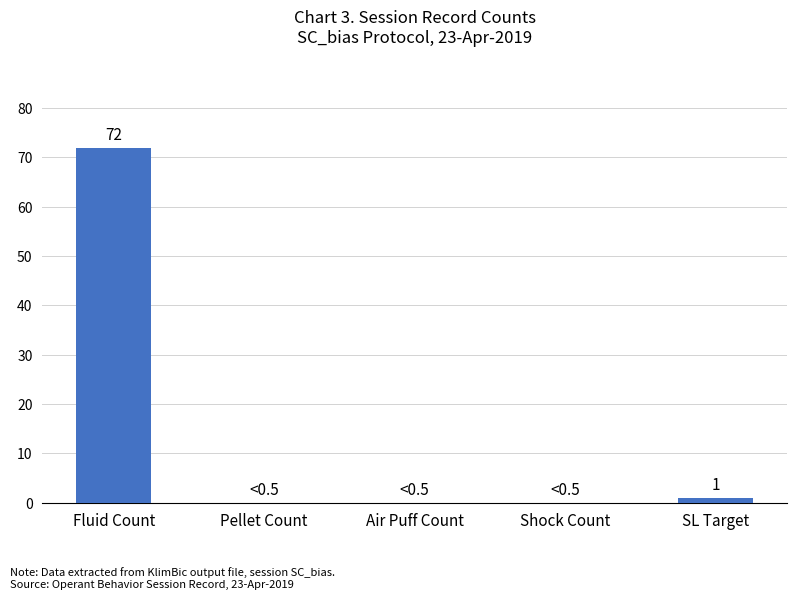

Which label corresponds to the largest value in the chart?

Fluid Count